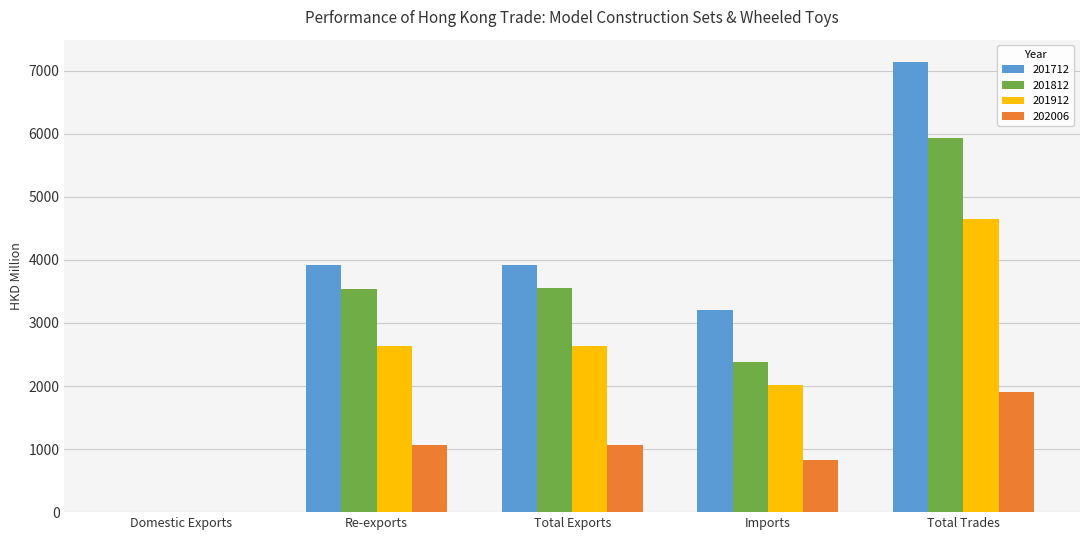

The 202006 series shows 1.6 at Domestic Exports. True or false?

True